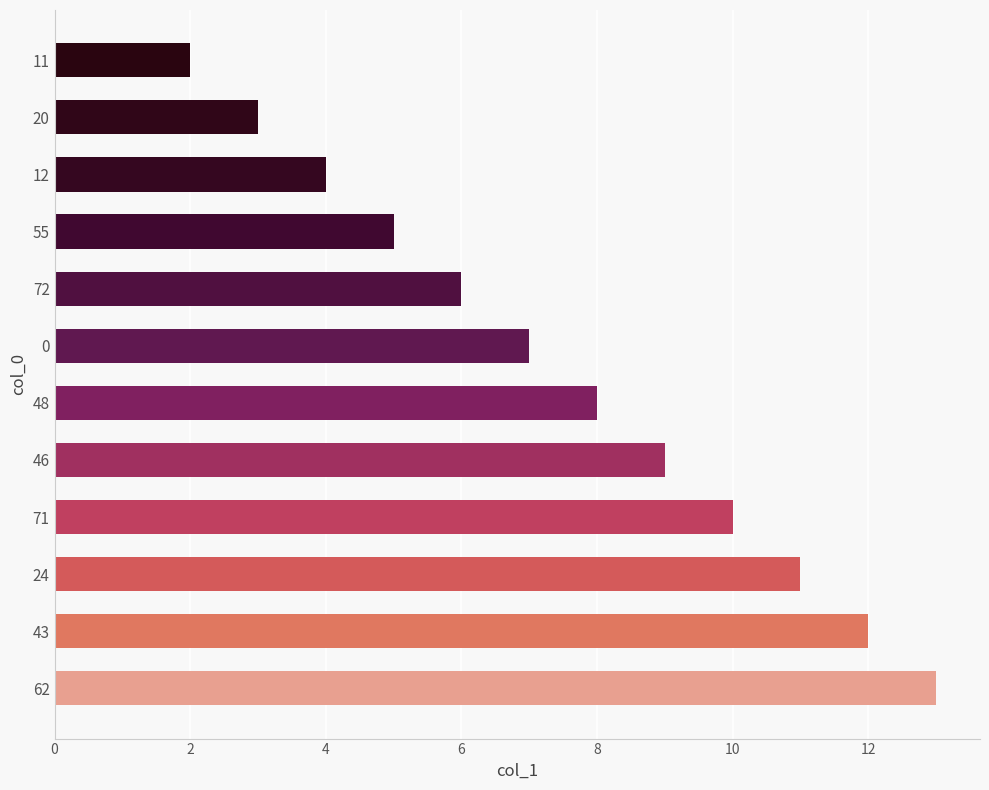

What is the difference between the second highest and second lowest values?

9